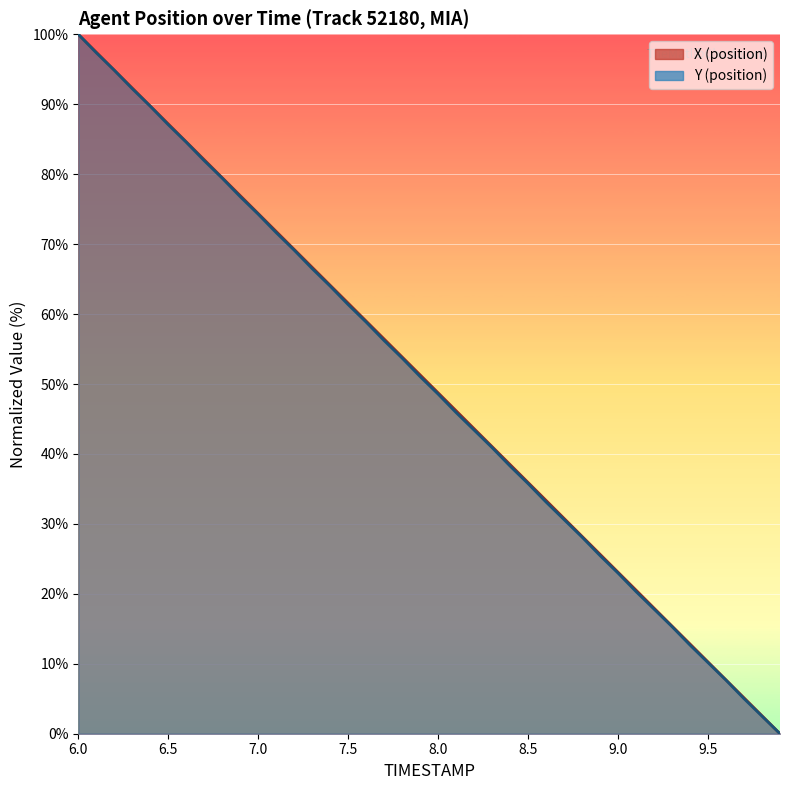

Does the chart display data point markers on the line(s)?

No